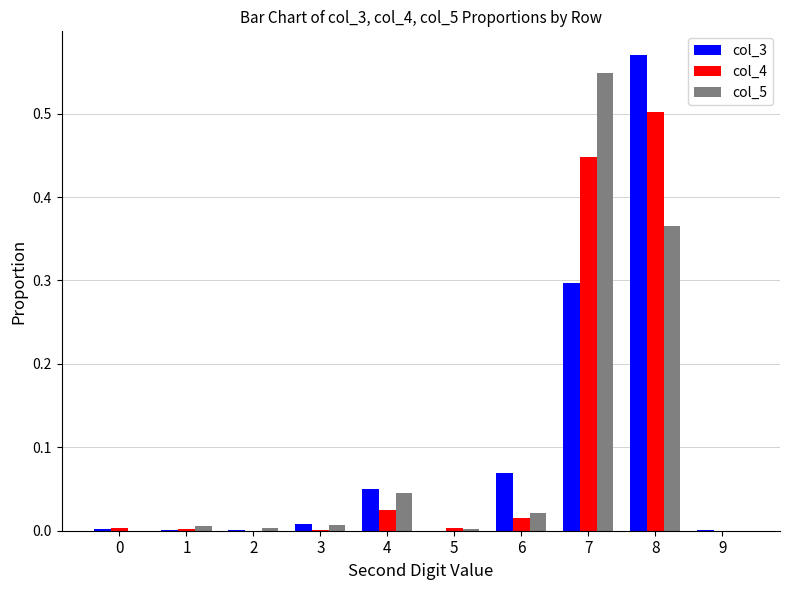

True or false: col_5 has a value of 0.2 at 8.

False